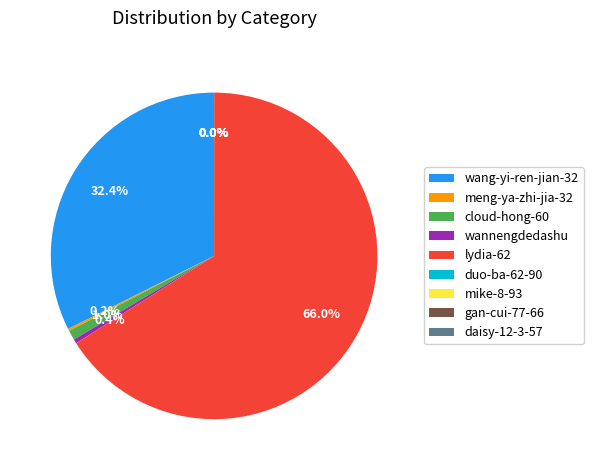

Between lydia-62 and cloud-hong-60, which is larger?

lydia-62